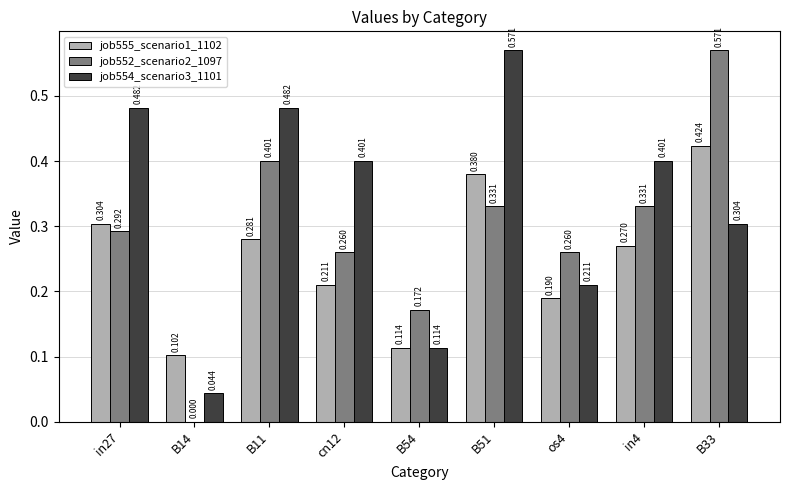

Is the value of job552_scenario2_1097 at in4 greater than the value of job554_scenario3_1101 at B51?

No